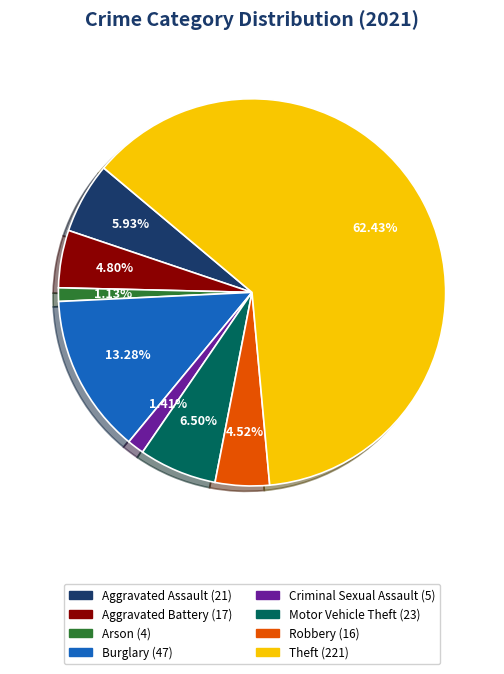

Is there any slice that represents more than half of the pie?

Yes